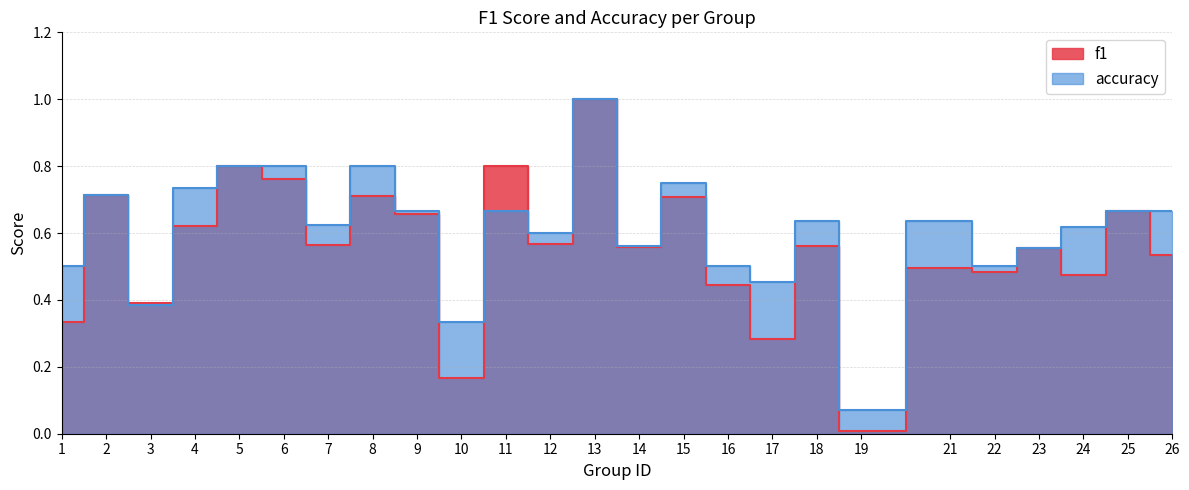

In f1, how many points are lower than both neighbors (excluding endpoints)?

9